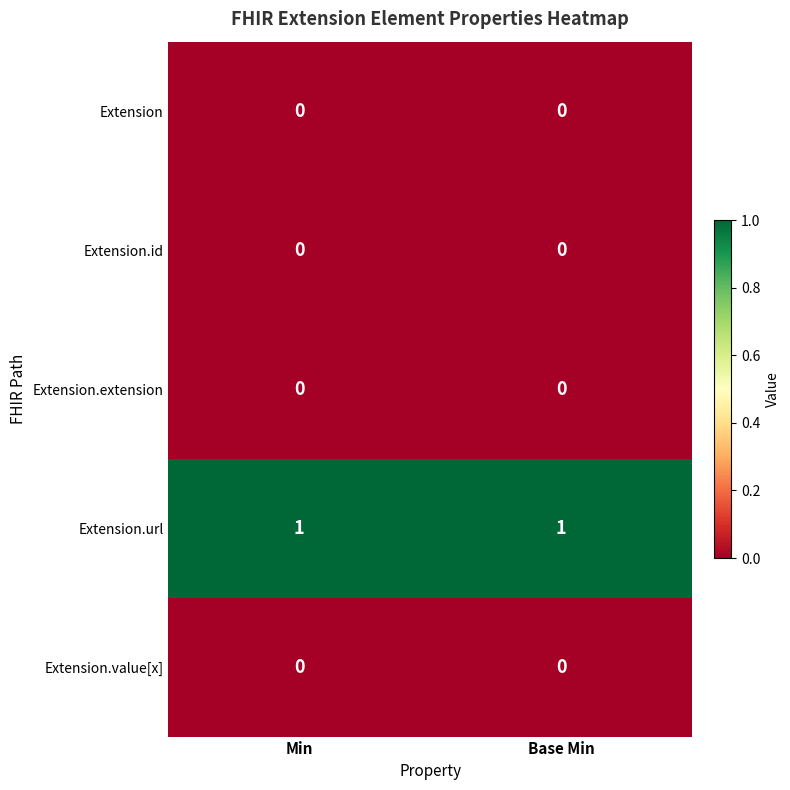

Which series has the largest total across all categories?

Extension.url